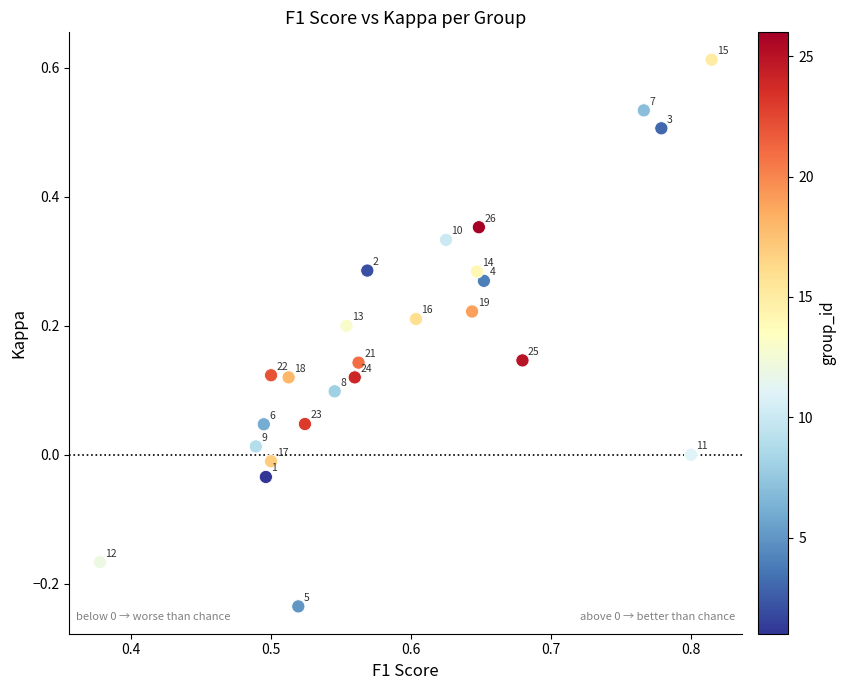

What is the range of Y values (max minus min)?

0.8